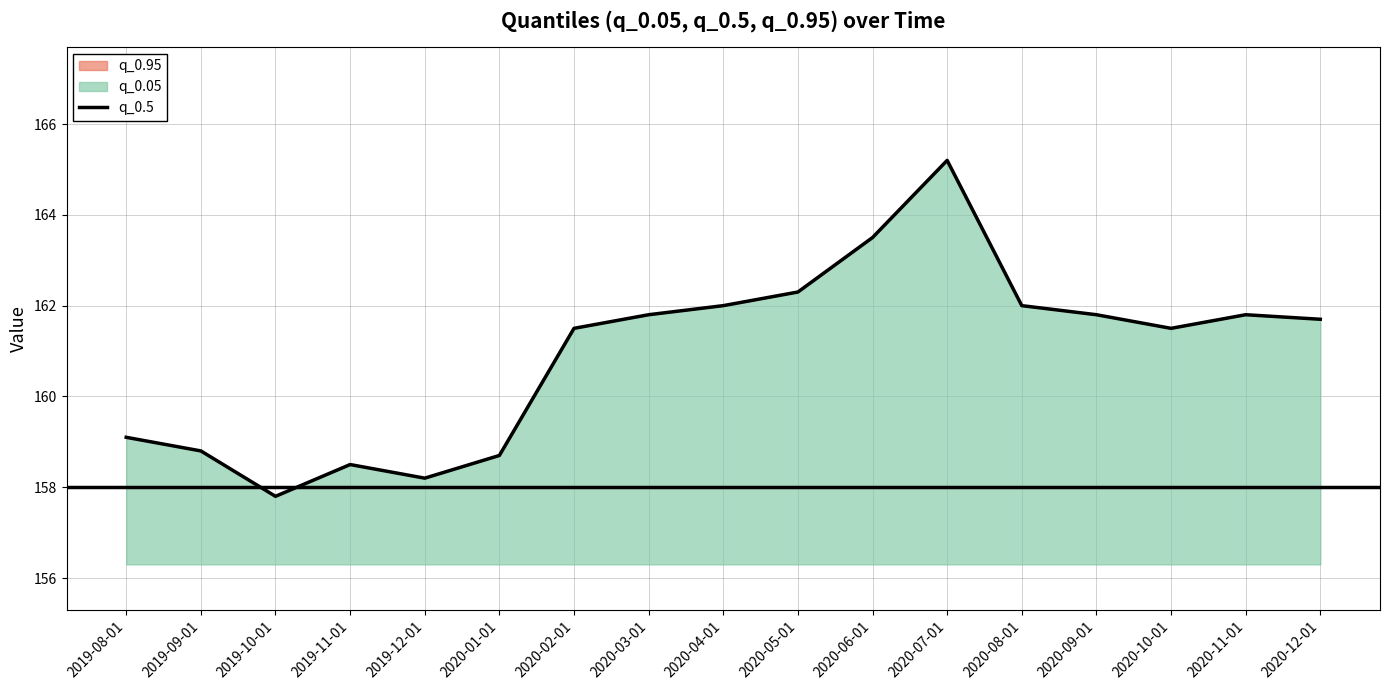

What position from the left is 2019-10-01?

3